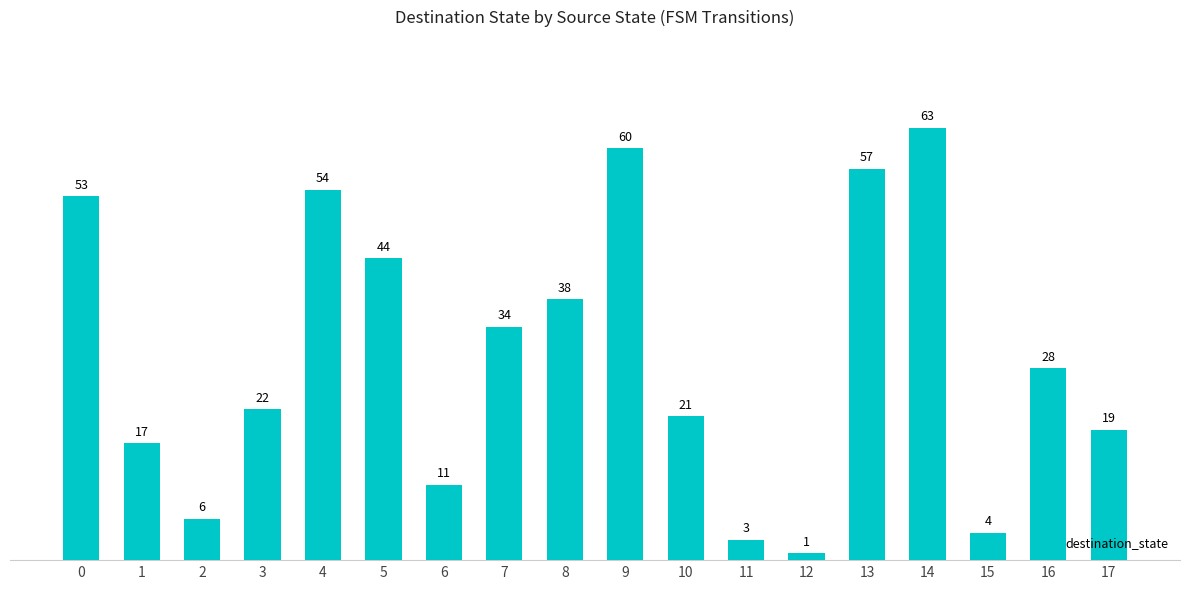

What is the average value?

30